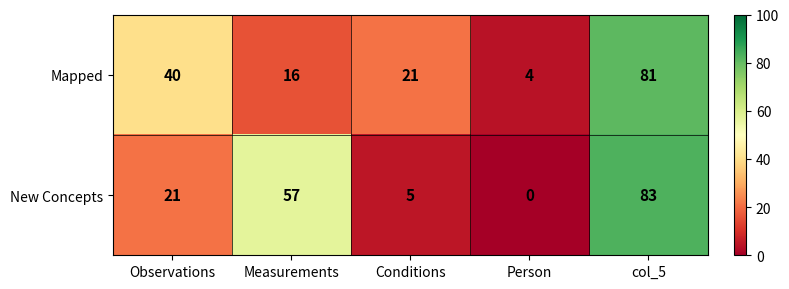

At which category is the sum across all series the highest?

col_5